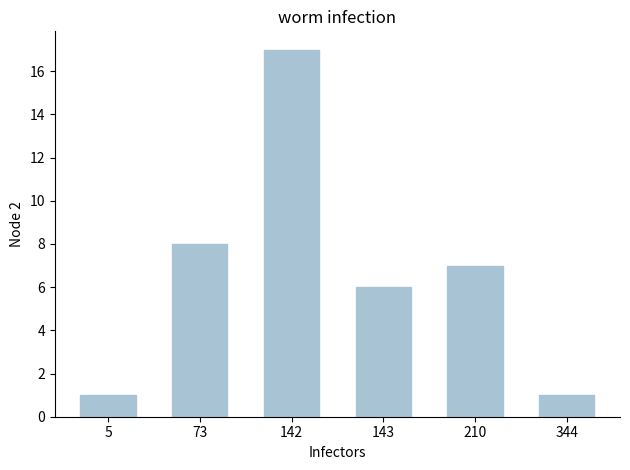

Read the value at 142, to the nearest 5.

15